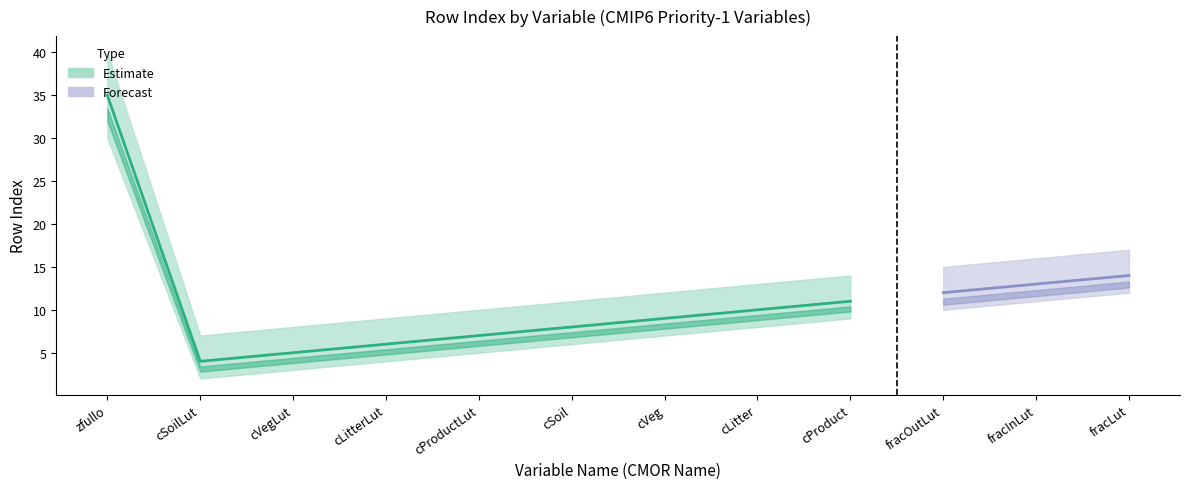

List the labels in order of value, smallest first.

cSoilLut, cVegLut, cLitterLut, cProductLut, cSoil, cVeg, cLitter, cProduct, fracOutLut, fracInLut, fracLut, zfullo